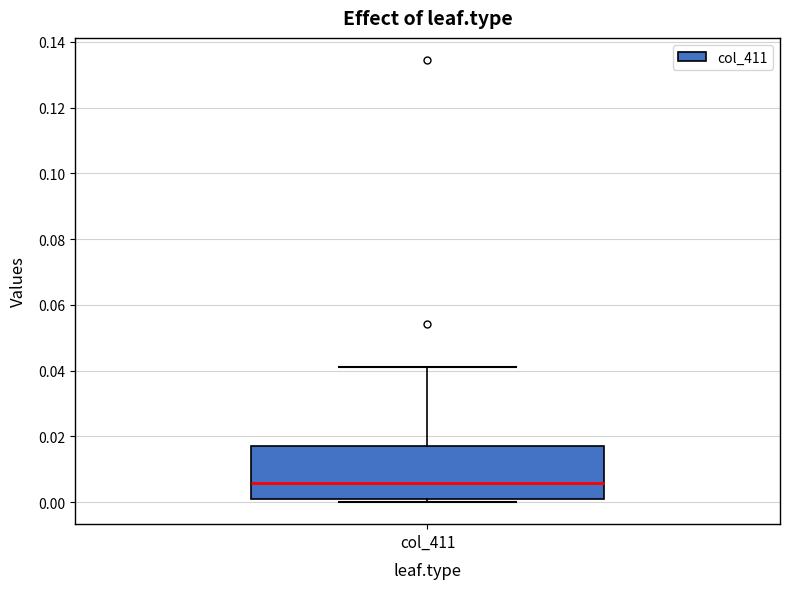

Transcribe this box plot: give where the median line is, the range the box spans, and where the two whiskers end, as read against the y-axis. The values are not printed on the chart, so give them approximately, as read against the axis.

median 0.006, box 0.000 to 0.018, whiskers 0.000 (just below the box's lower edge) to 0.042